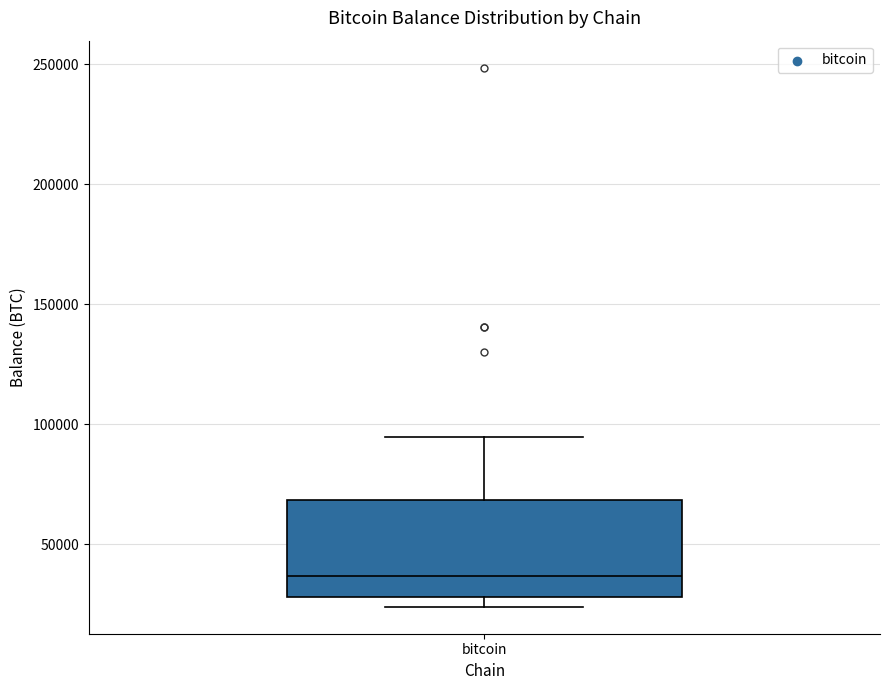

Where is the upper edge of the box for bitcoin on the y-axis? The values are not printed on the chart, so give them approximately, as read against the axis.

70000